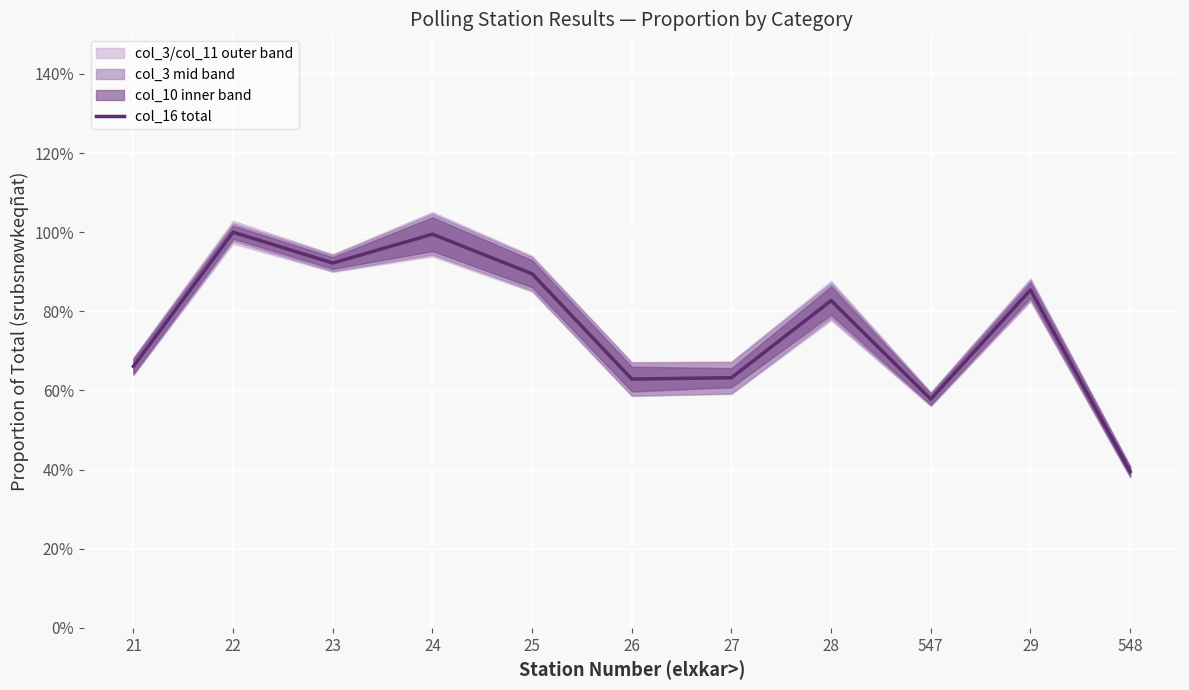

Reading left to right, transcribe all the data shown in this chart.

21=0.7	22=1.0	23=0.9	24=1.0	25=0.9	26=0.6	27=0.6	28=0.8	547=0.6	29=0.9	548=0.4